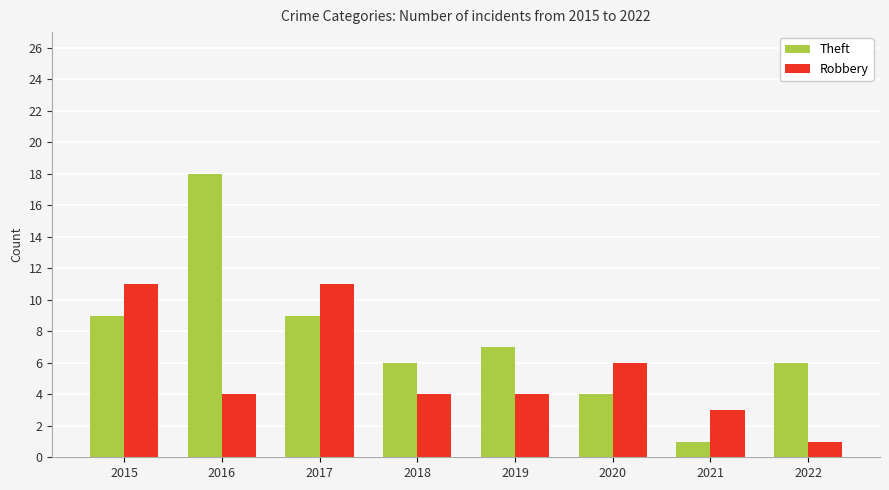

Does the chart contain stacked bars?

No